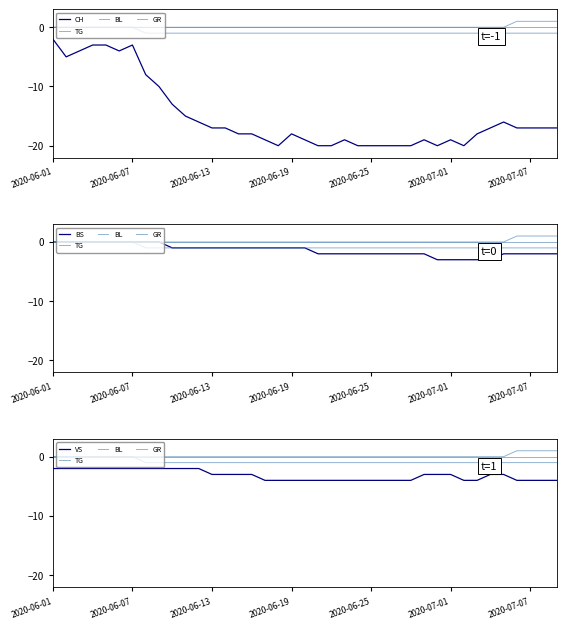

The value of GR at 26 is -1. True or false?

True